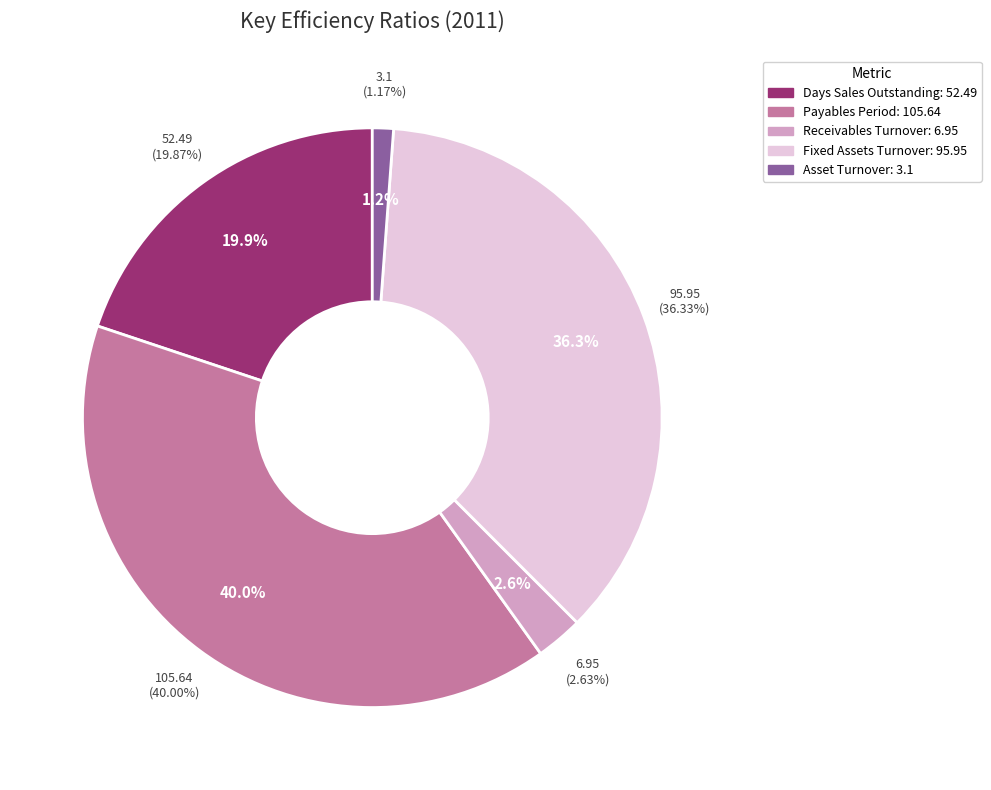

To the nearest percent, what is the difference between the largest and smallest slice percentages?

39%